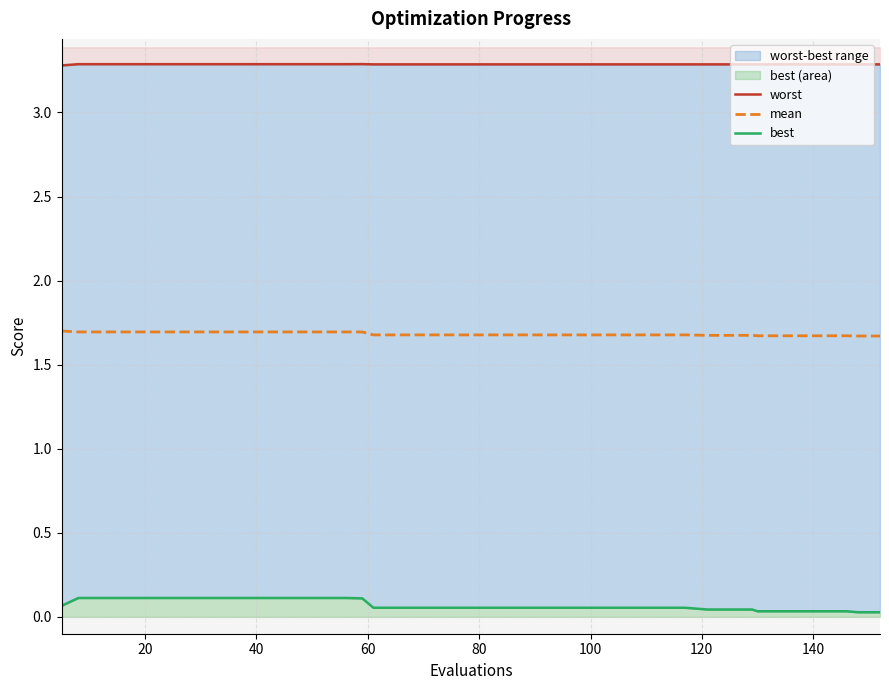

Rank the series by their average value, from highest to lowest.

worst, mean, best